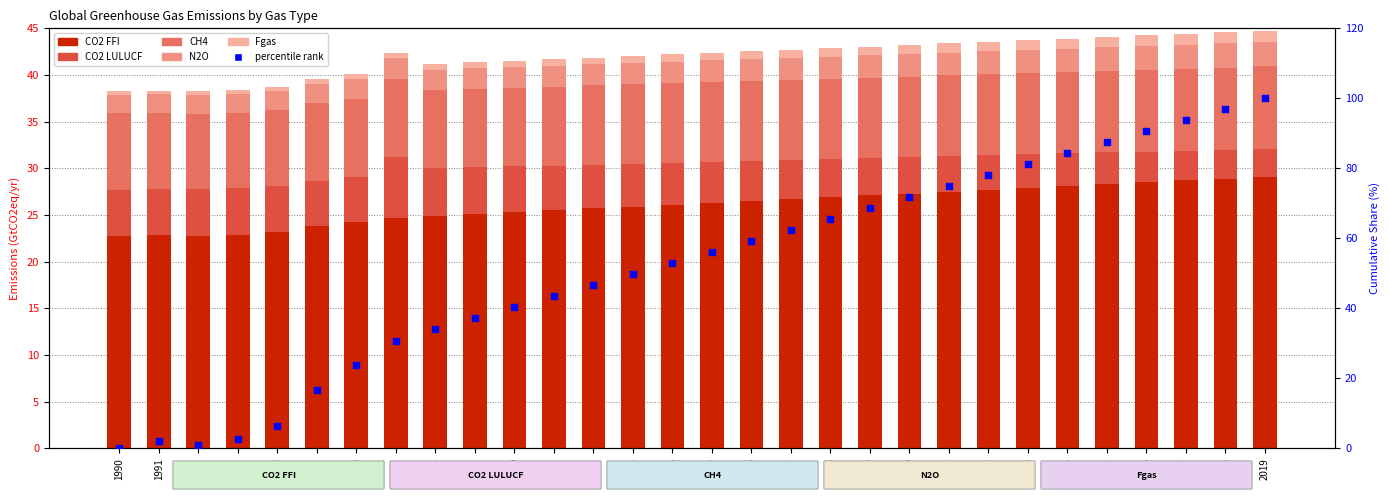

Which series has the largest Y range (max minus min)?

percentile rank